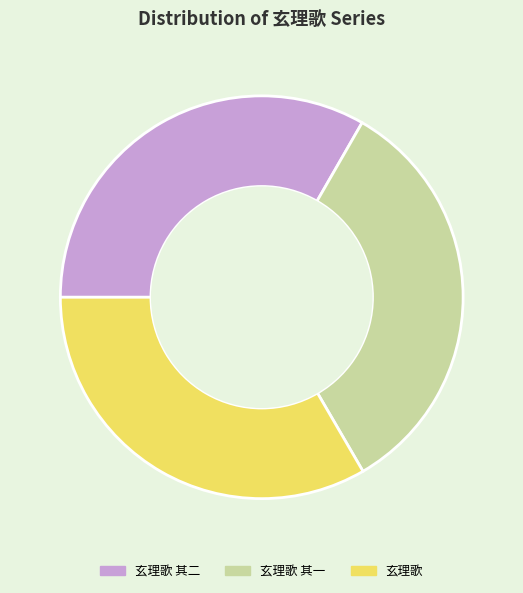

Approximately how many times larger is the value at 玄理歌 其一 compared to 玄理歌 其二?

1.0